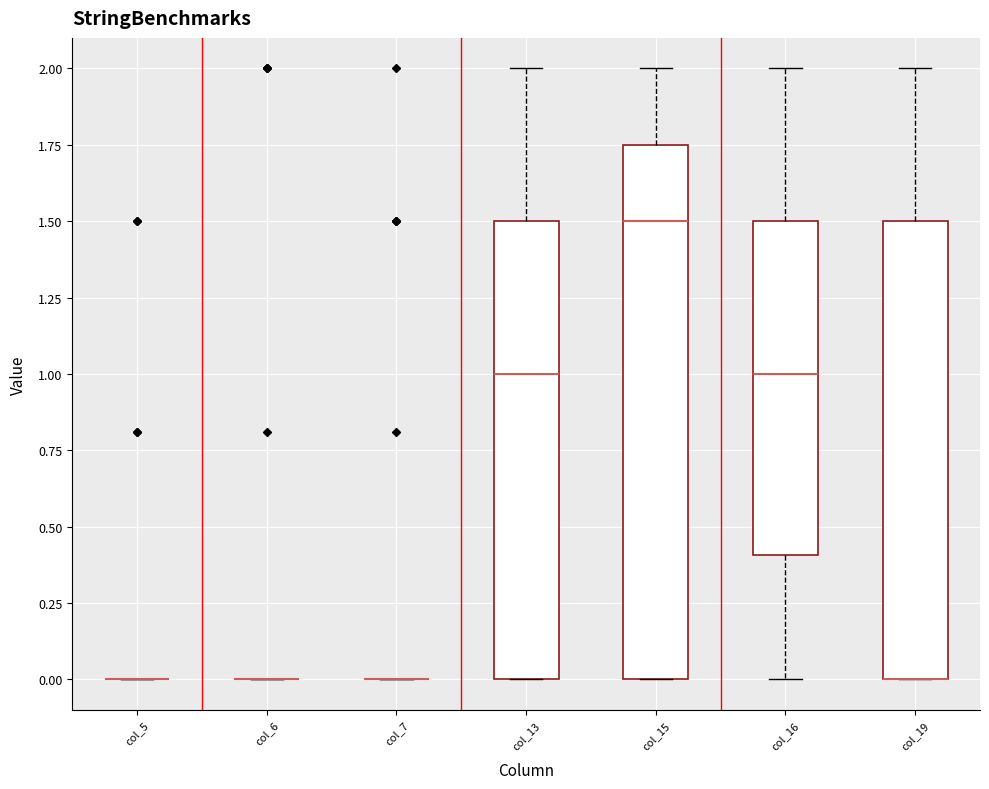

Reading left to right, read every box against the y-axis: the position of its median line, the range the box covers, and the ends of its whiskers. The values are not printed on the chart, so give them approximately, as read against the axis.

col_5: box collapsed to a line at 0.00, whiskers 0.00 to 0.00
col_6: box collapsed to a line at 0.00, whiskers 0.00 to 0.00
col_7: box collapsed to a line at 0.00, whiskers 0.00 to 0.00
col_13: median 1.00, box 0.00 to 1.50, whiskers 0.00 to 2.00
col_15: median 1.50, box 0.00 to 1.75, whiskers 0.00 to 2.00
col_16: median 1.00, box 0.40 to 1.50, whiskers 0.00 to 2.00
col_19: median 0.00 (drawn on the box's lower edge), box 0.00 to 1.50, whiskers 0.00 to 2.00